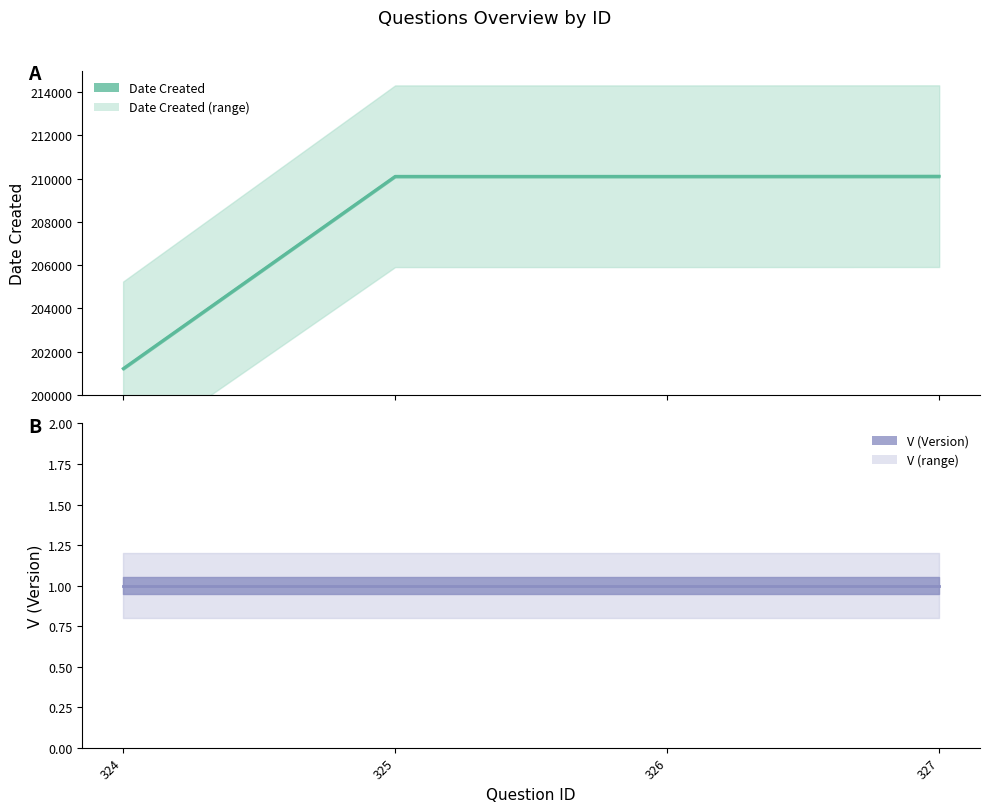

True or false: the data shows 131624 at 326.

False